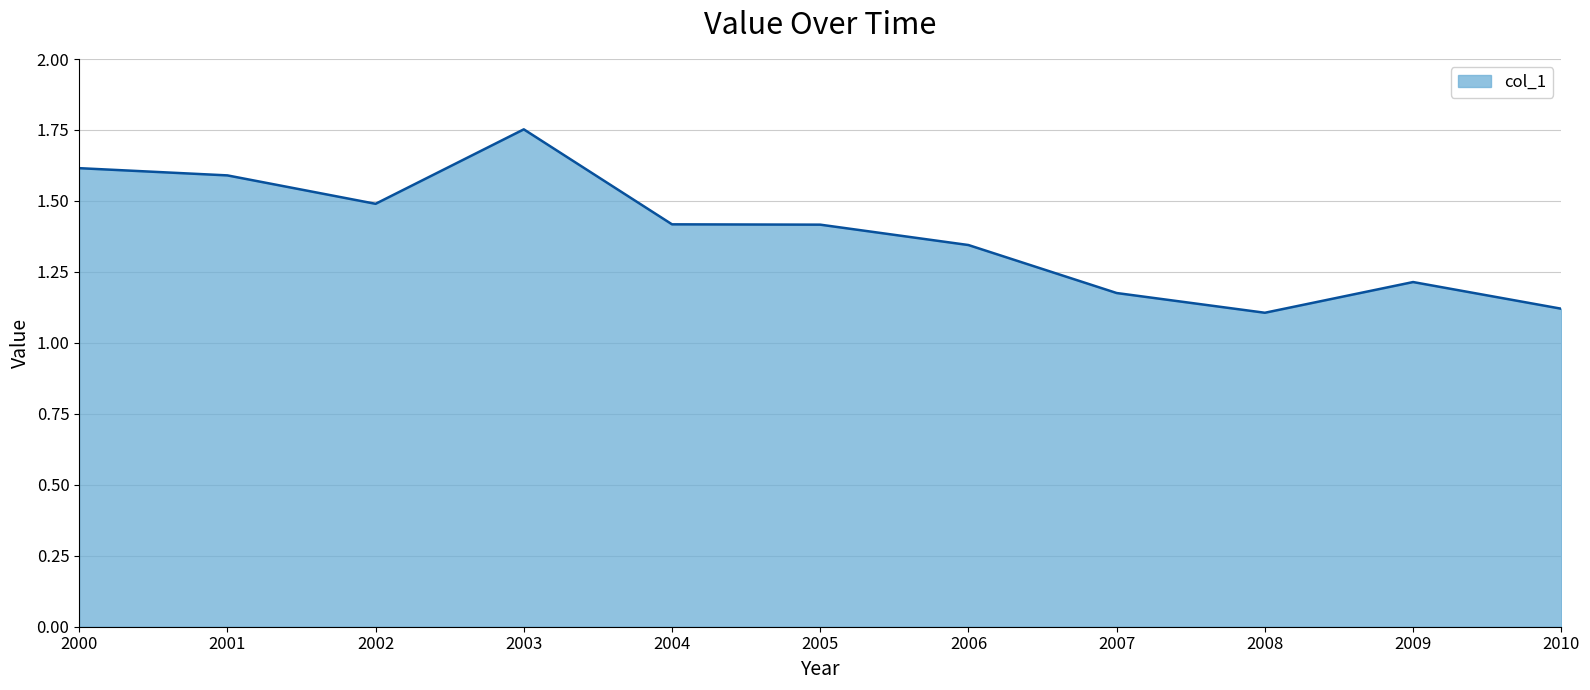

Which category has the highest value across all series?

2003